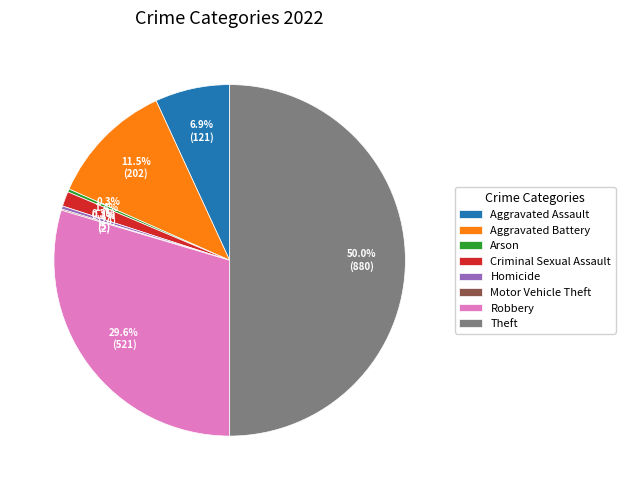

What percentage is NOT represented by Homicide?

99.7%